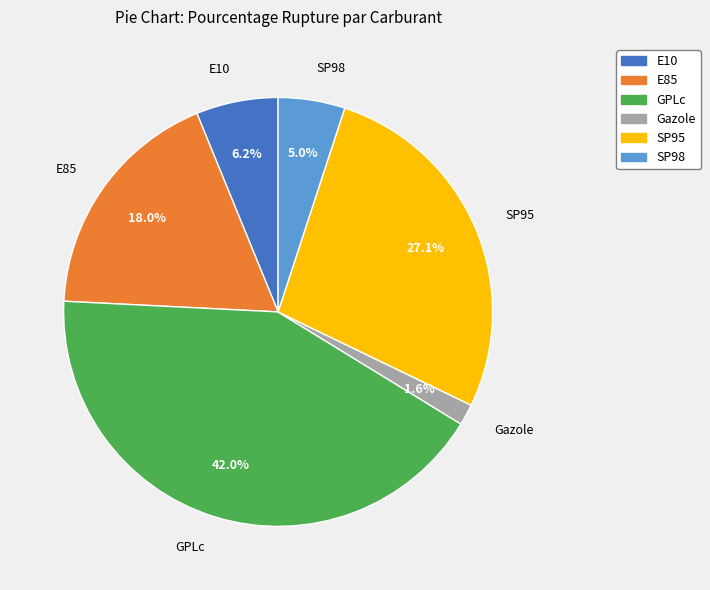

Is there a majority slice in this chart?

No